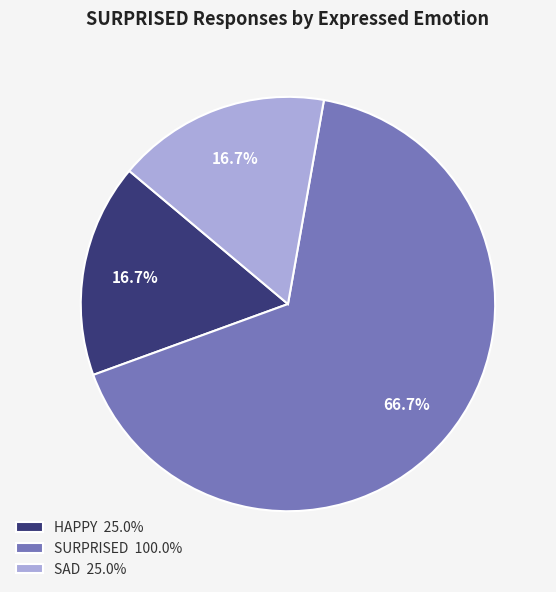

What is the largest slice in the pie chart?

SURPRISED 100.0%